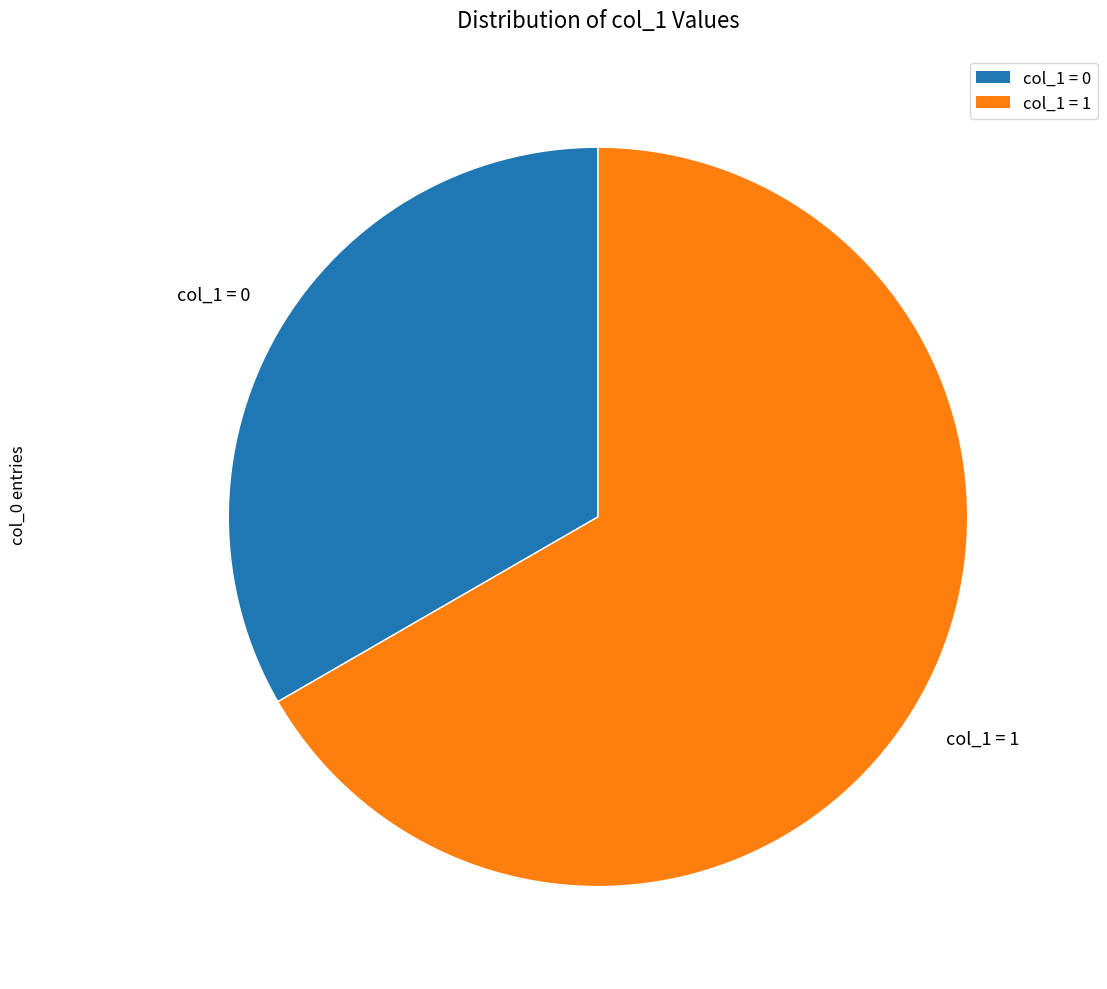

Is there any slice that represents more than half of the pie?

Yes